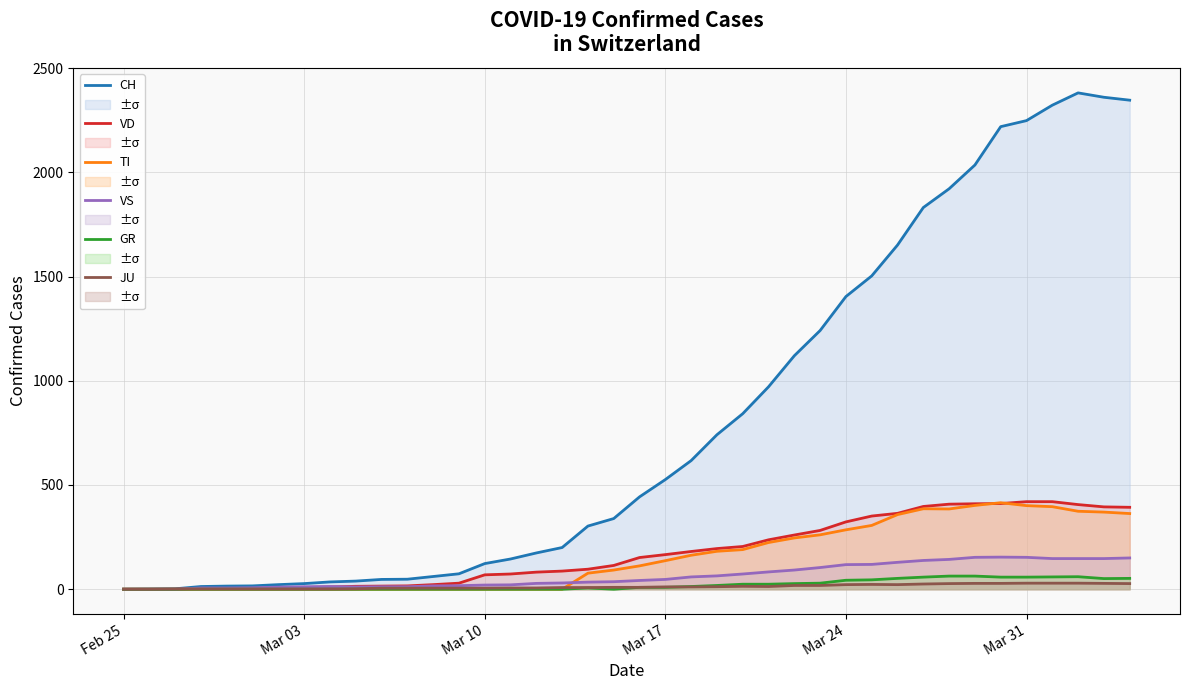

At how many categories does at least one series exceed 1848?

8